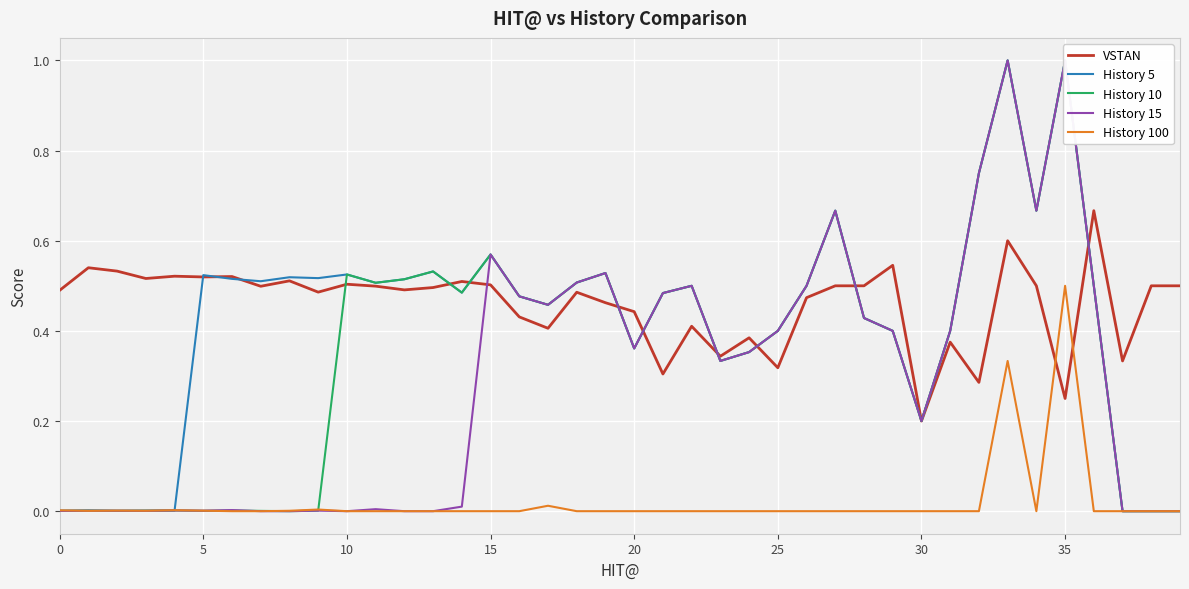

At which label does History 5 reach its peak?

33